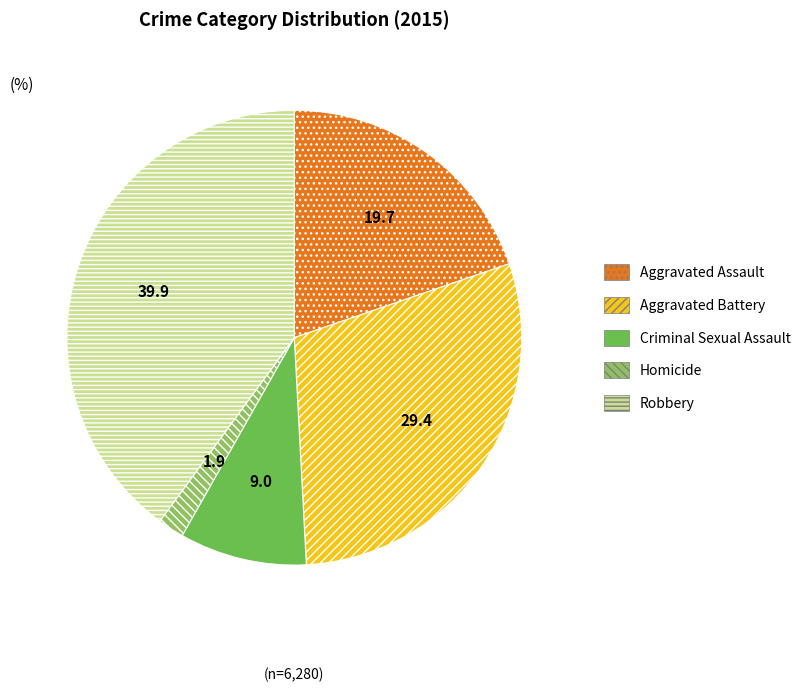

Is it true that Aggravated Battery is 29% of the pie?

True